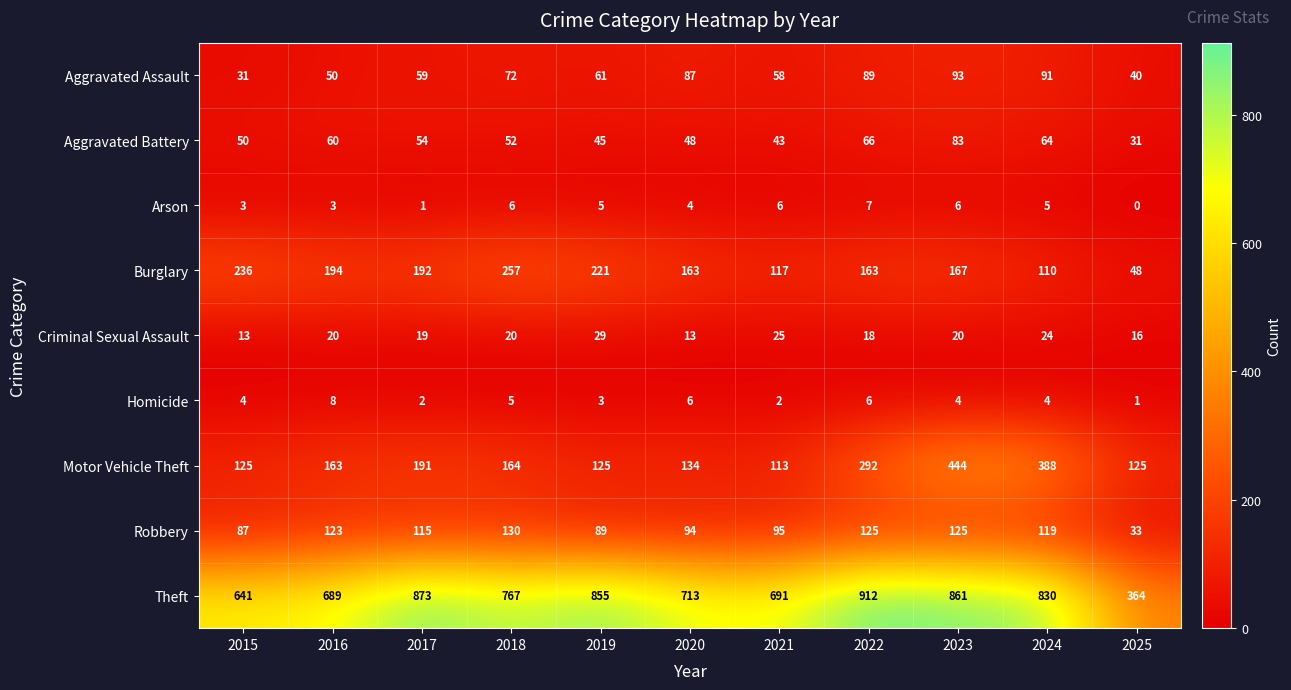

Which series has the widest spread of values?

Theft